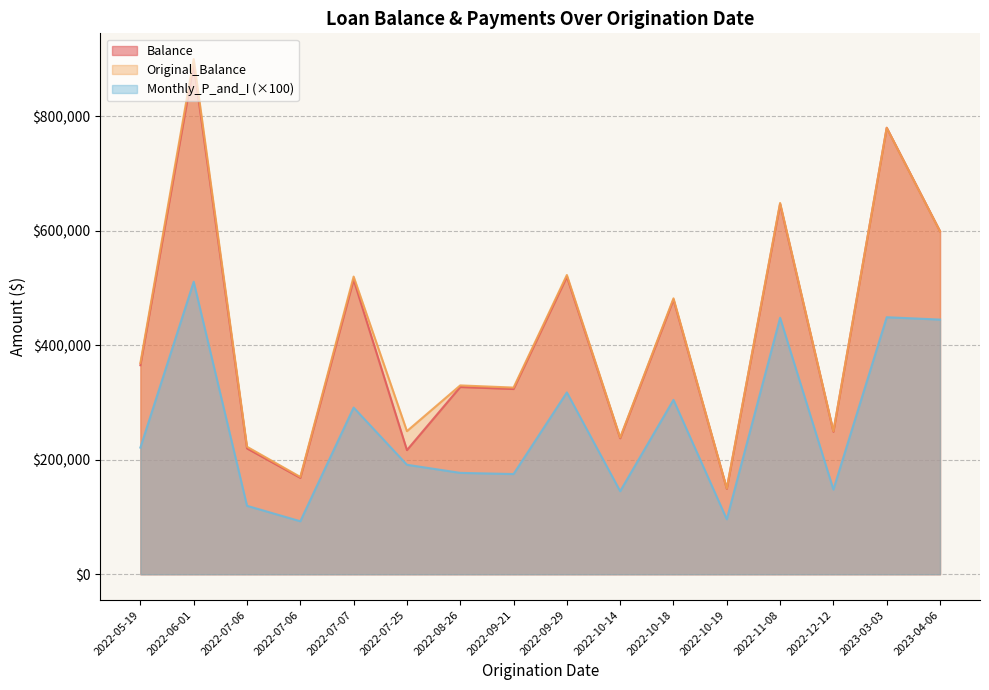

Read the Monthly_P_and_I value at 2022-09-29.

317650.0